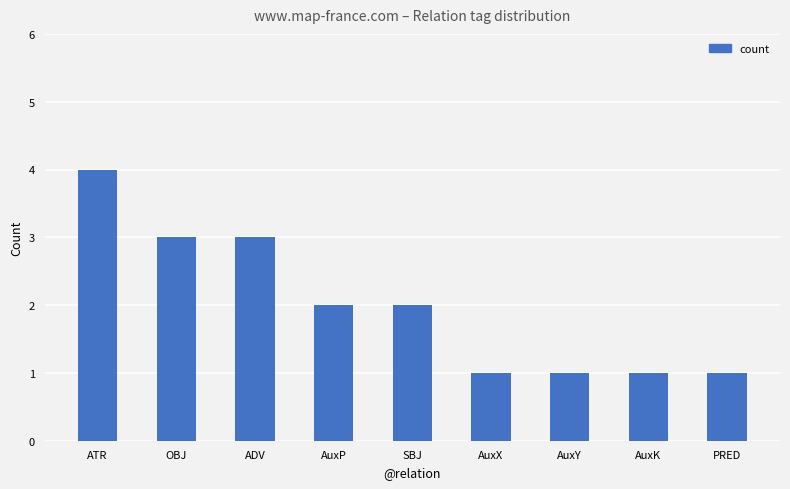

What is the greatest value displayed?

4